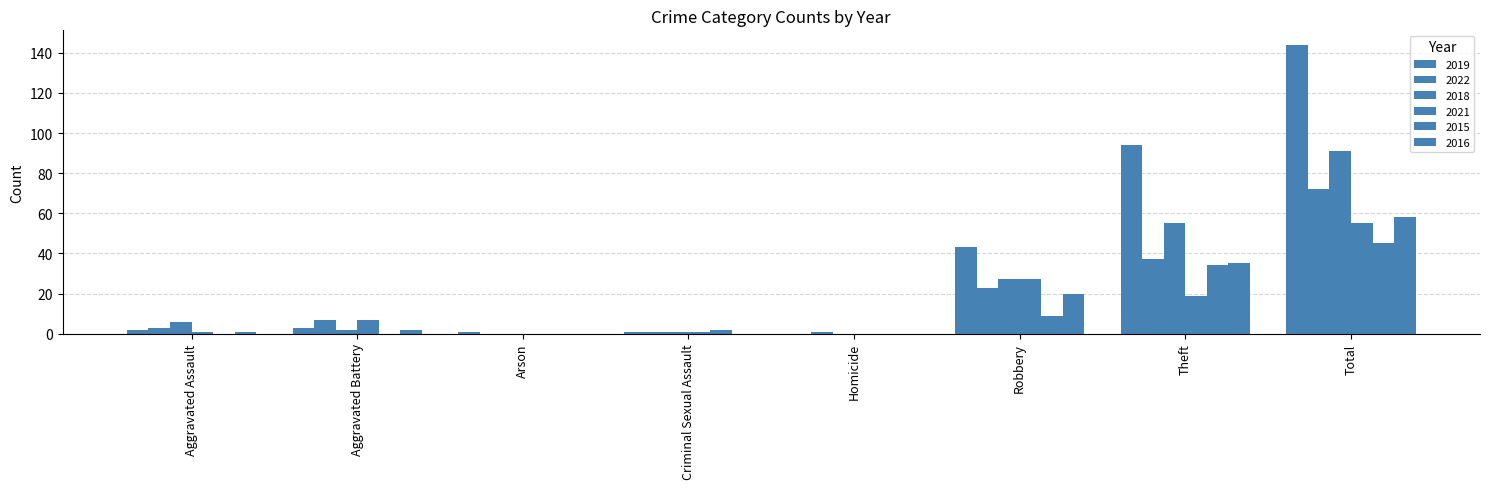

Between Arson and Homicide, which series saw the biggest shift?

2019